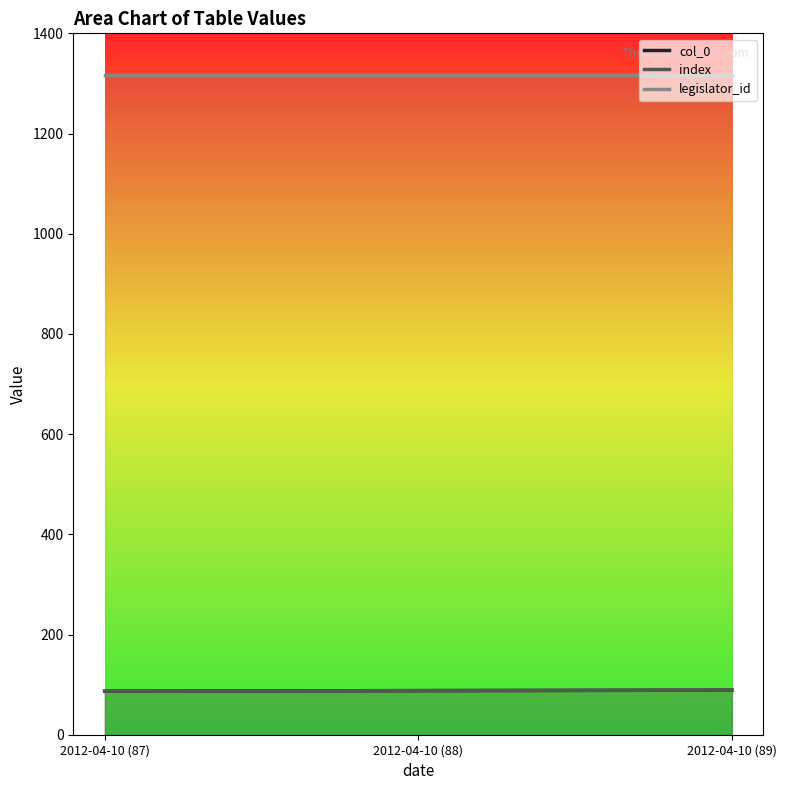

What is the highest value of the col_0 series?

89